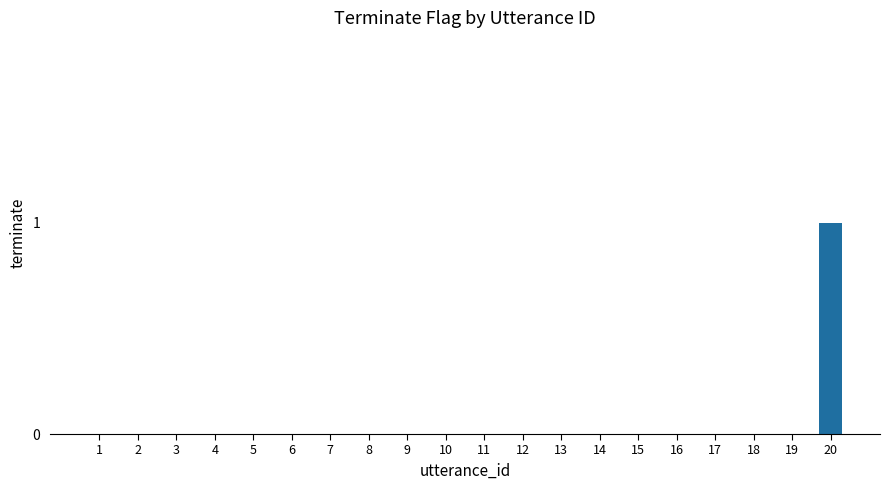

Count the number of categories in the chart.

20